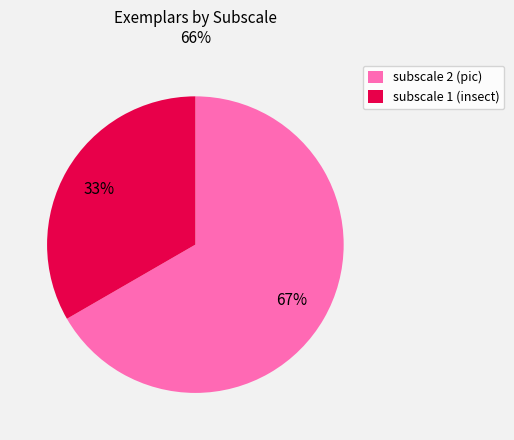

Do subscale 2 (pic) and subscale 1 (insect) together represent more than half of the pie?

Yes